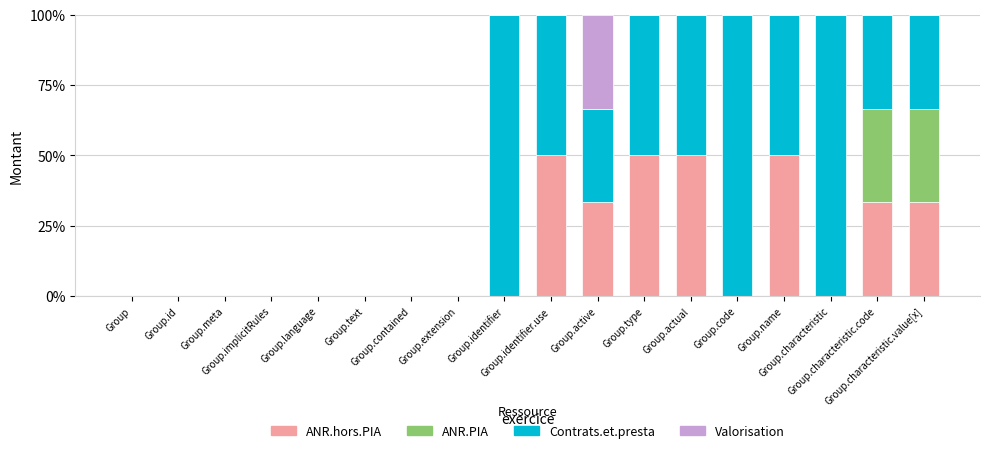

What is the maximum value for ANR.hors.PIA?

50.0